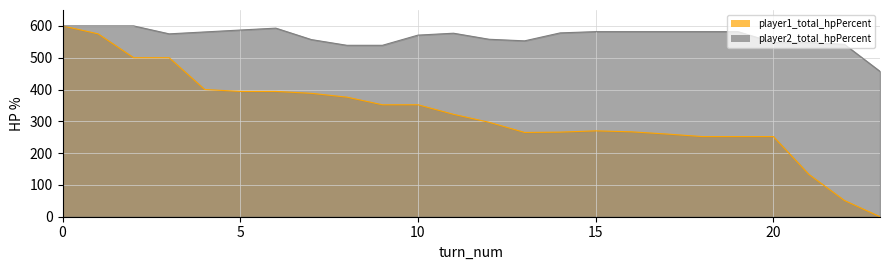

What is the average value of the player2_total_hpPercent series?

567